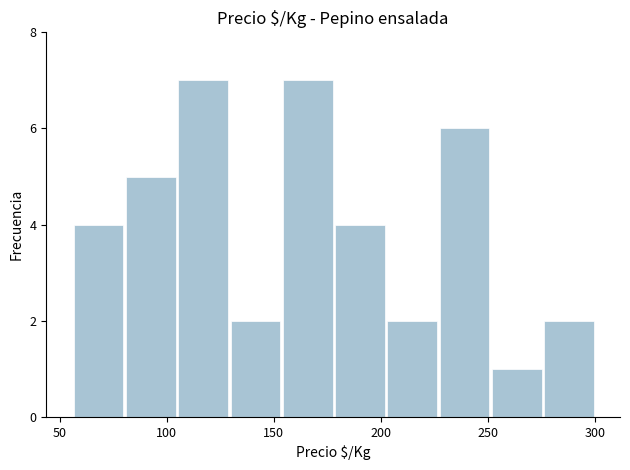

Reading left to right, list every bar in this chart as the range it spans on the x-axis followed by its height. Neither the bar edges nor the heights are printed on the chart, so give them approximately, as read against the axes.

55 to 80: 4
80 to 105: 5
105 to 130: 7
130 to 155: 2
155 to 180: 7
180 to 200: 4
200 to 225: 2
225 to 250: 6
250 to 275: 1
275 to 300: 2